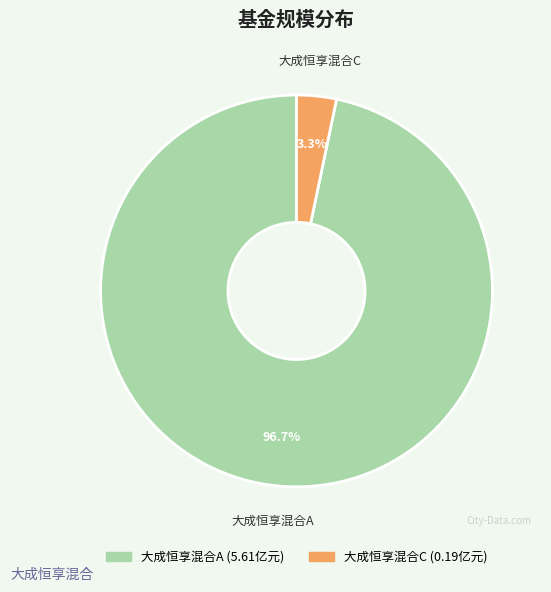

What percentage do 大成恒享混合A and 大成恒享混合C together represent?

100.0%